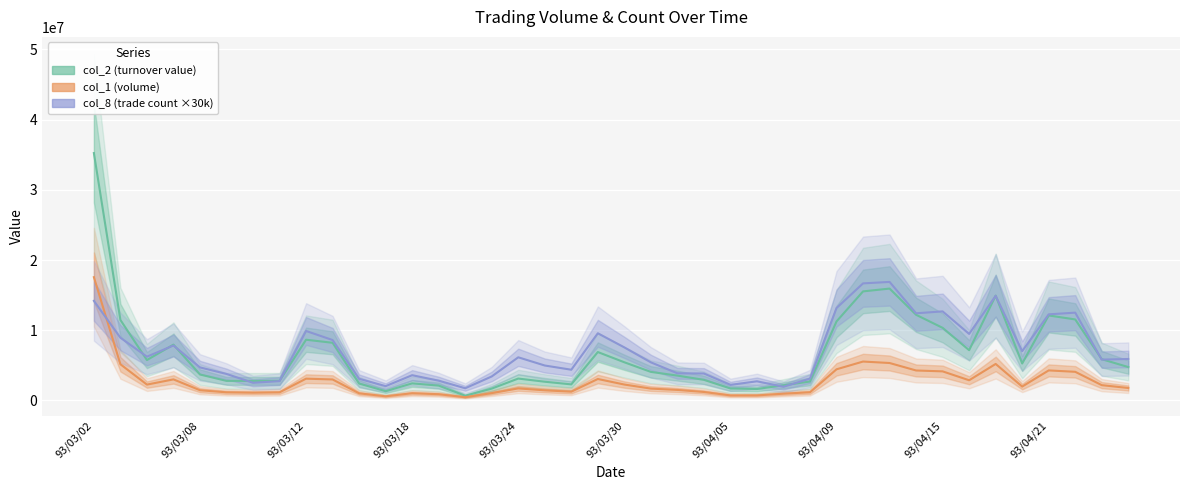

What is the sum of all col_1 (volume) values?

107888000